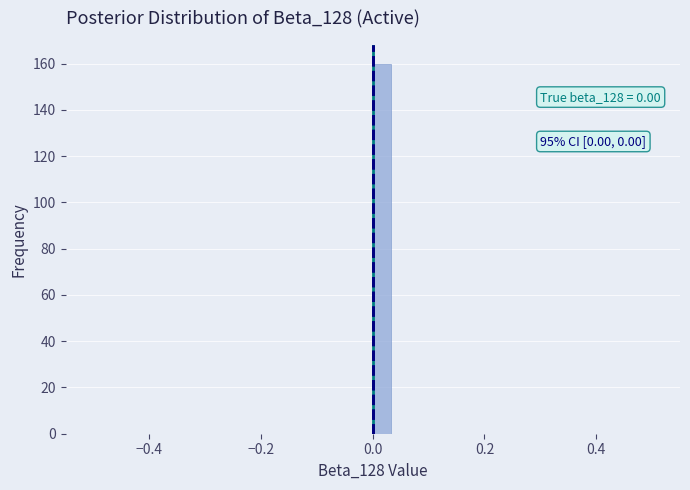

Read against the x-axis, roughly where is the centre of the tallest bar?

0.02